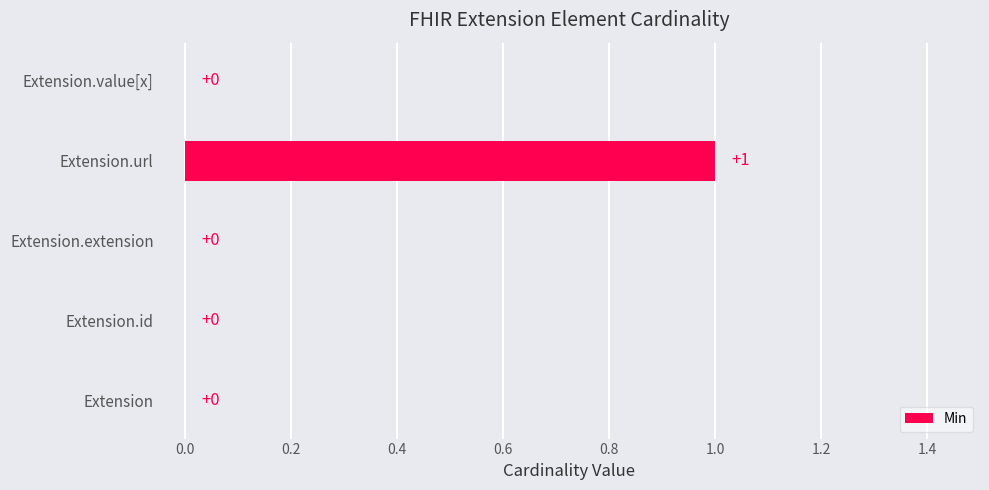

At which category does the chart reach its peak across all series?

Extension.url